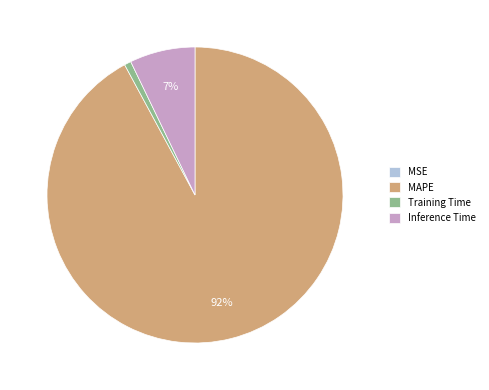

True or false: Training Time accounts for 6% of the total.

False